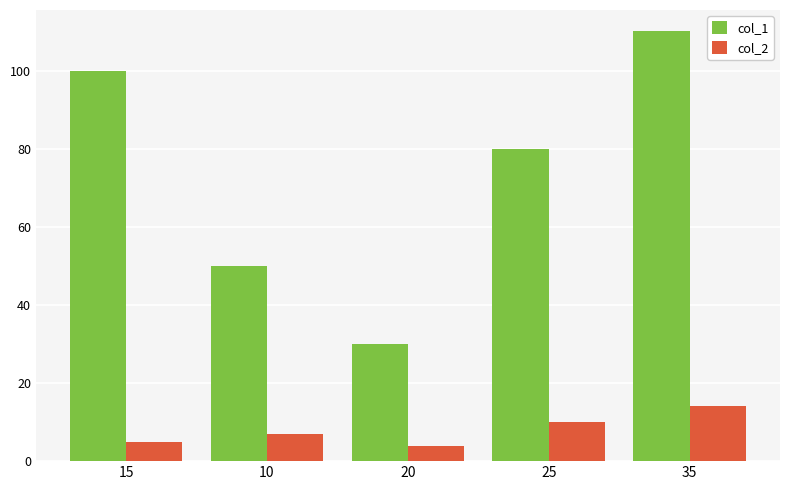

What is the maximum value shown in the chart?

110